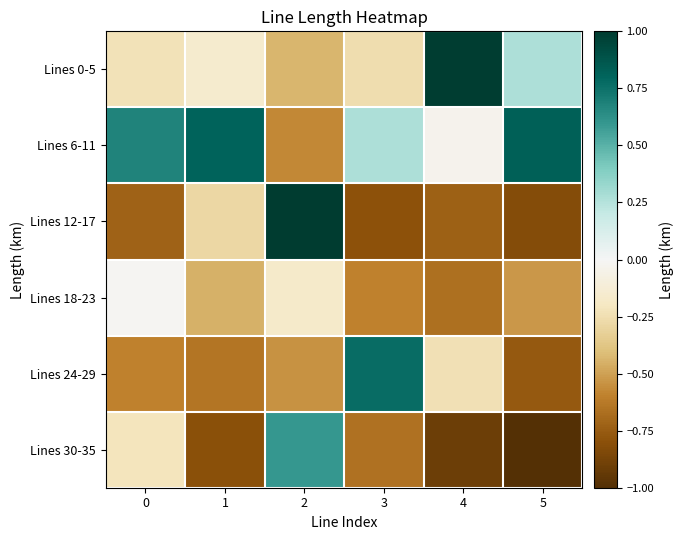

Reading left to right, list all the values displayed in this chart.

Lines 0-5: 0=-0.2	1=-0.1	2=-0.4	3=-0.3	4=1.0	5=0.3
Lines 6-11: 0=0.7	1=0.8	2=-0.6	3=0.3	4=-0.0	5=0.8
Lines 12-17: 0=-0.7	1=-0.3	2=1.0	3=-0.8	4=-0.7	5=-0.8
Lines 18-23: 0=-0.0	1=-0.5	2=-0.2	3=-0.6	4=-0.7	5=-0.5
Lines 24-29: 0=-0.6	1=-0.6	2=-0.5	3=0.8	4=-0.2	5=-0.8
Lines 30-35: 0=-0.2	1=-0.8	2=0.6	3=-0.7	4=-0.9	5=-1.0